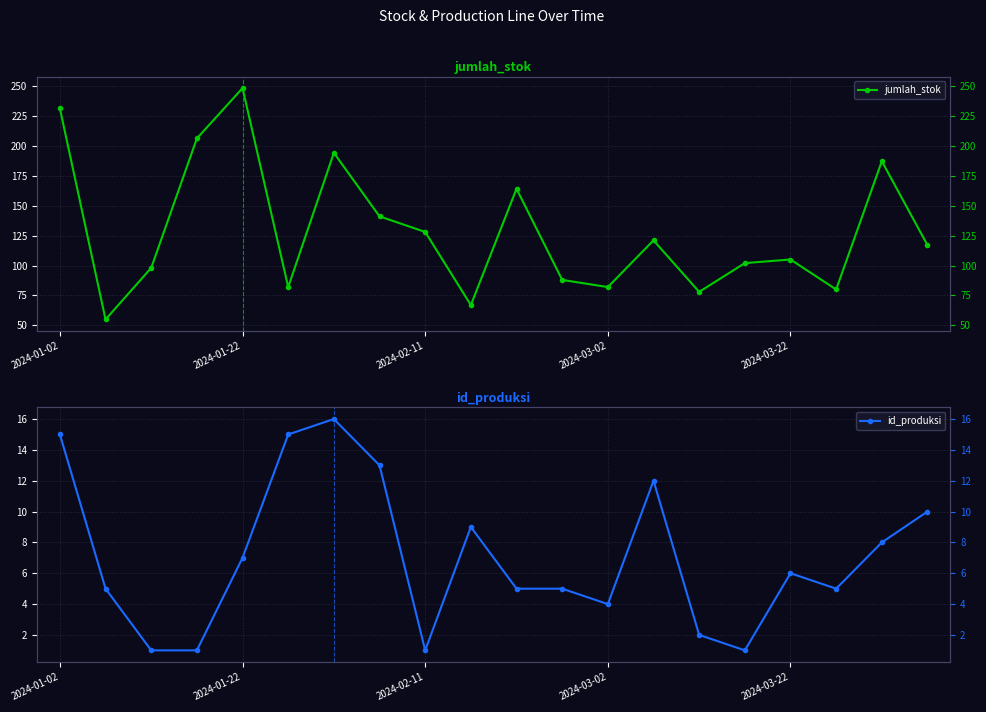

What is the approximate value of jumlah_stok at 14?

78